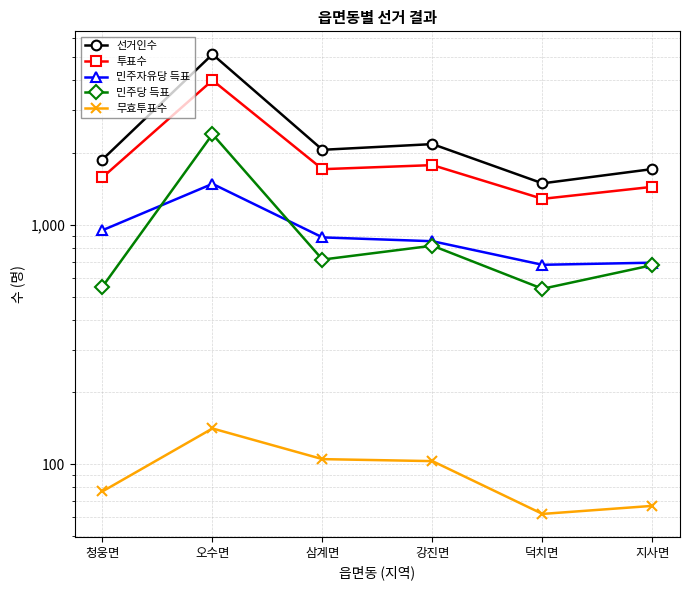

What is the total value across all series at 지사면?

4585